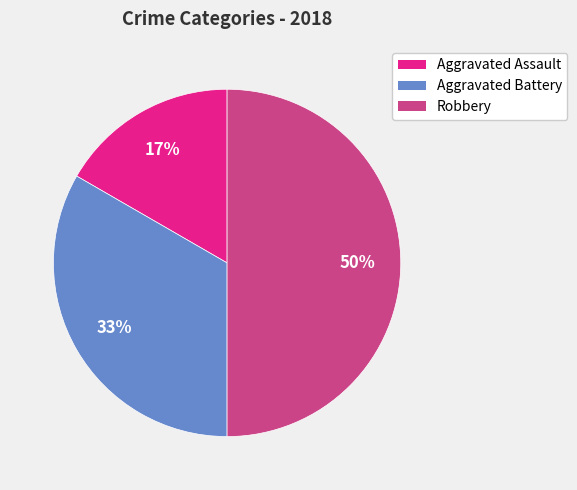

Which category has the biggest portion of the pie?

Robbery